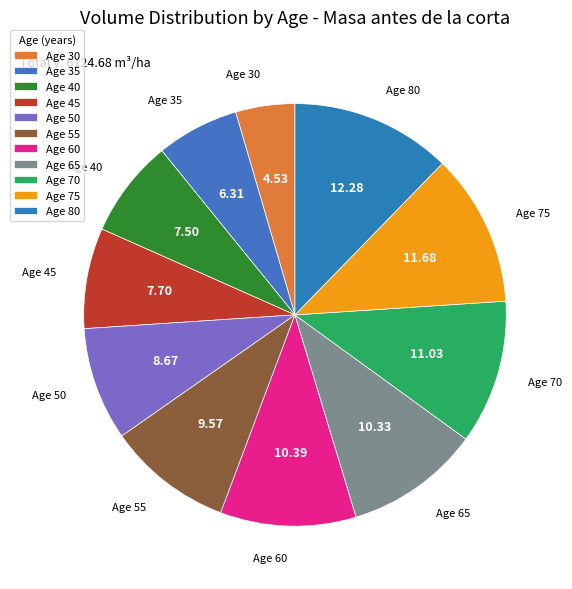

Is Age 75 the majority of the pie?

No